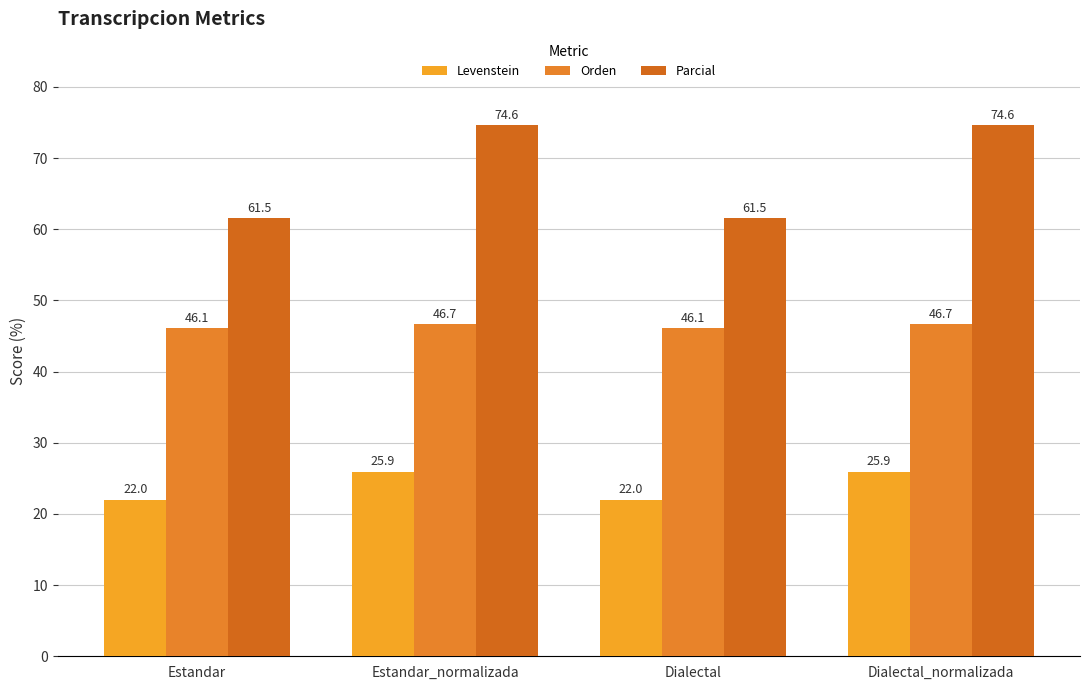

How many values in the Levenstein series exceed 25?

2